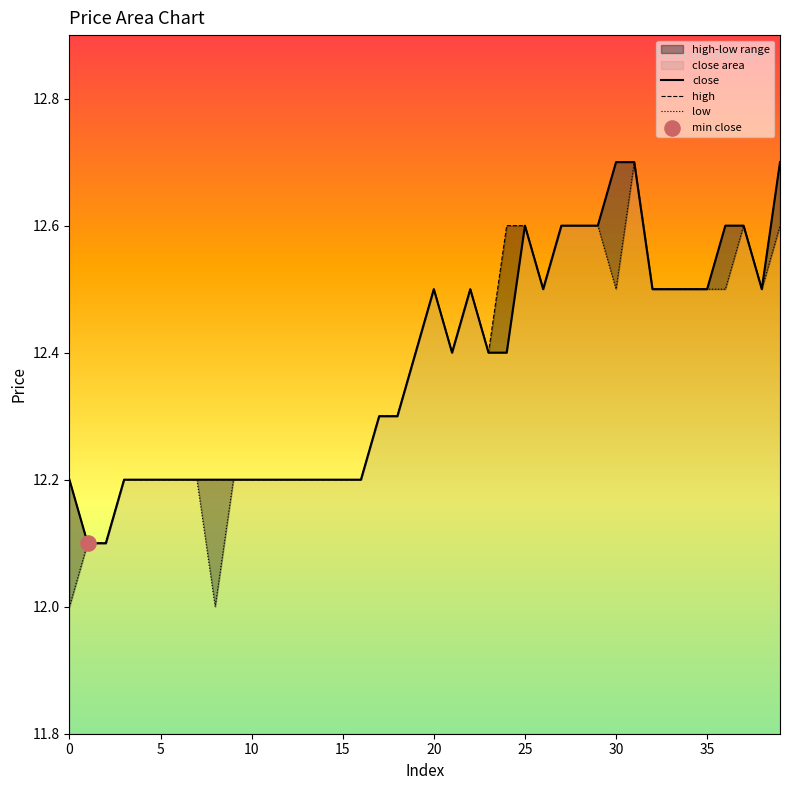

Is the value of close at 17 greater than the value of high at 26?

No